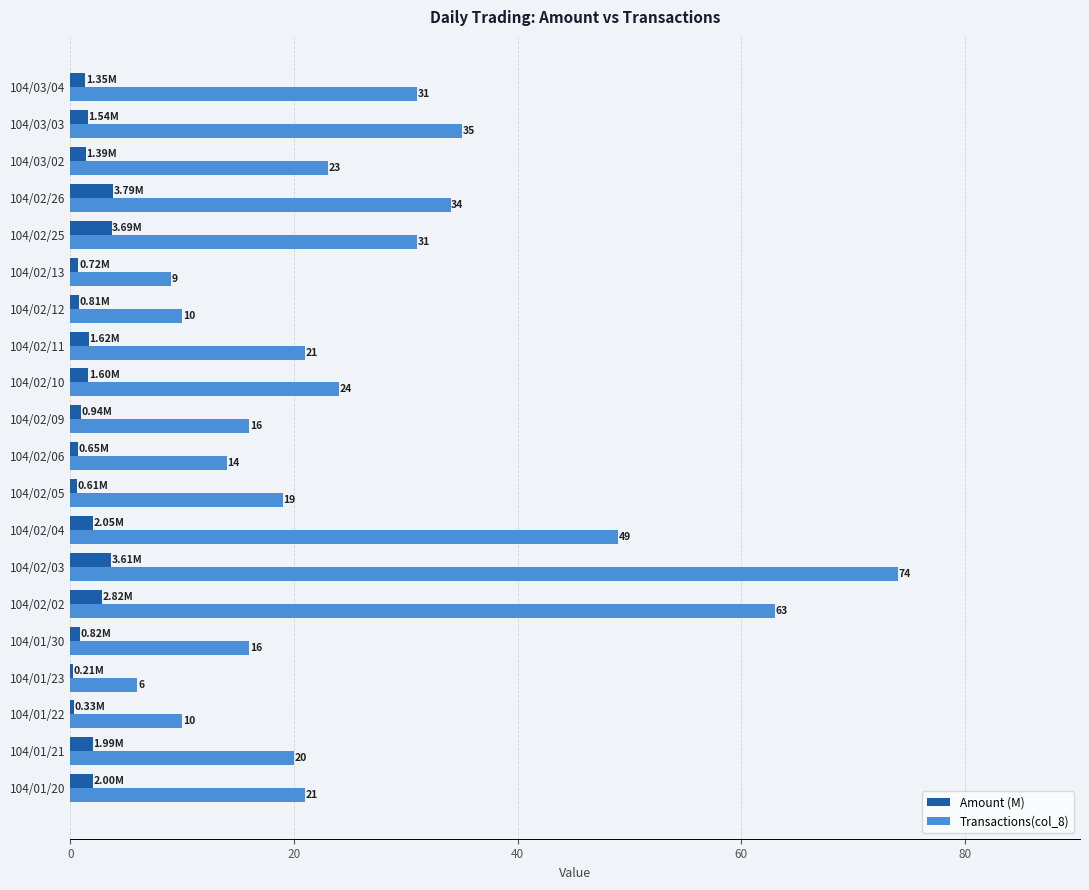

Which series has the largest total across all categories?

Transactions(col_8)